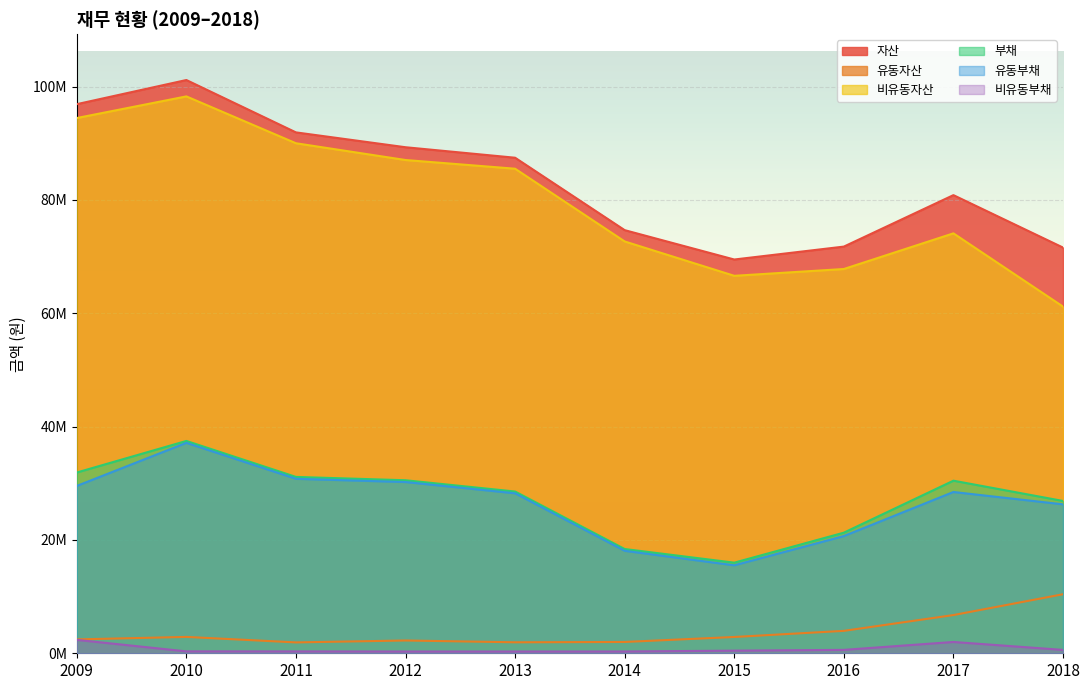

What is the minimum value for 비유동자산?

61174709